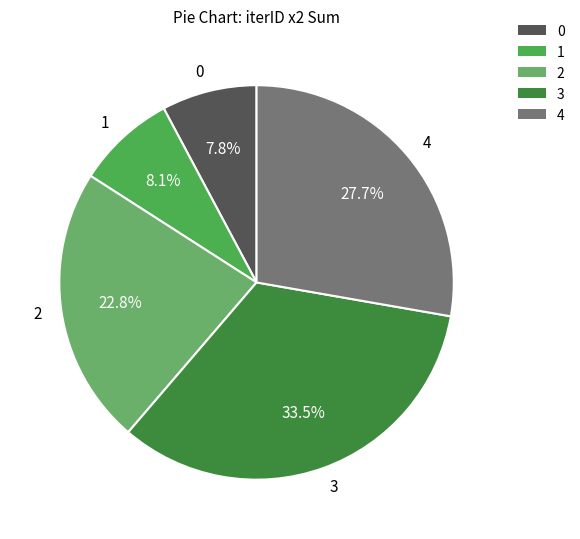

Between 4 and 3, which is larger?

3